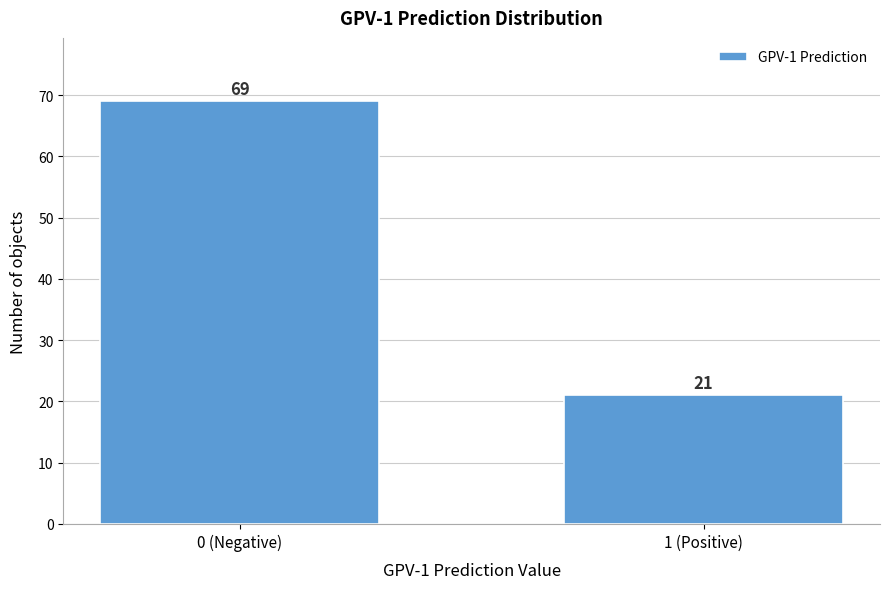

Reading left to right, transcribe all the data shown in this chart.

69	21